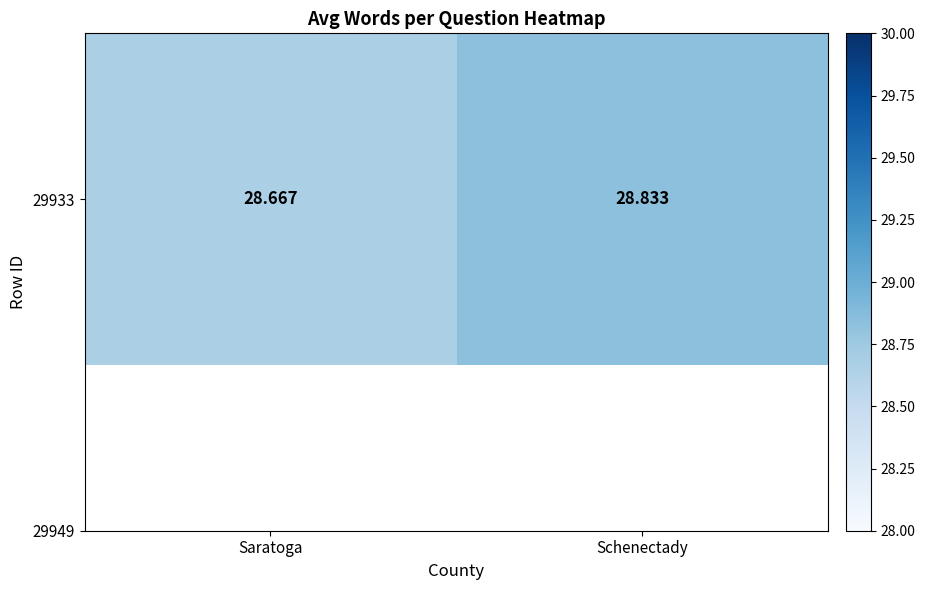

Which label corresponds to the largest value in the chart?

Schenectady